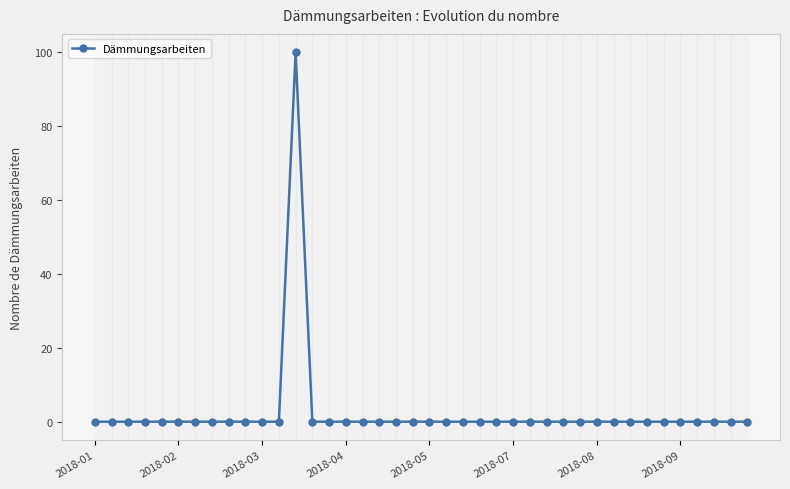

True or false: there are more than 0 points higher than both neighbors.

True